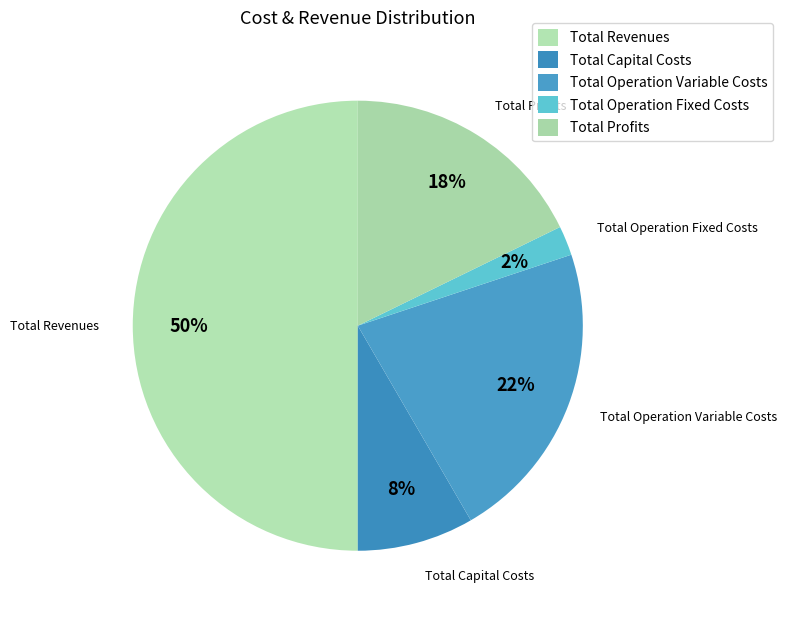

To the nearest percent, what is the average slice percentage?

20%